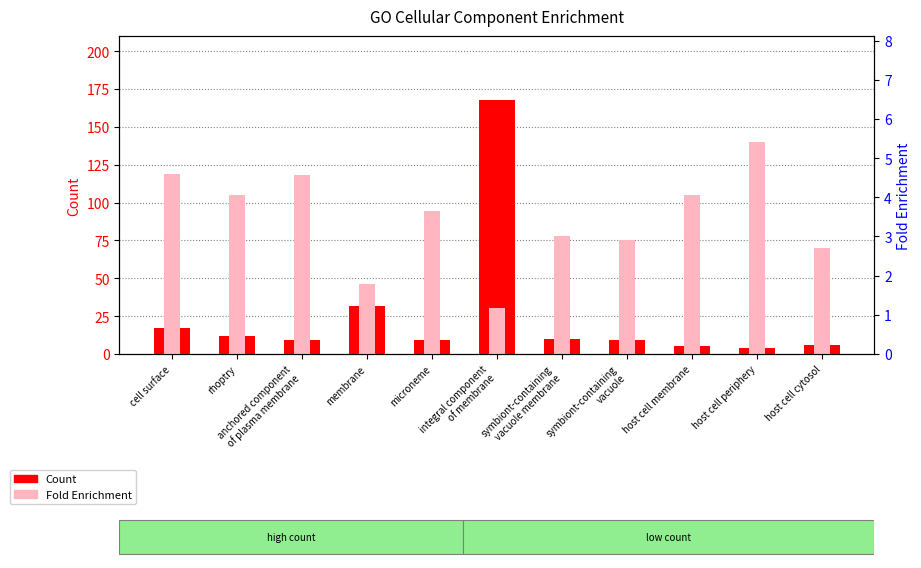

What is the label of the 6th bar from the left?

integral component
of membrane